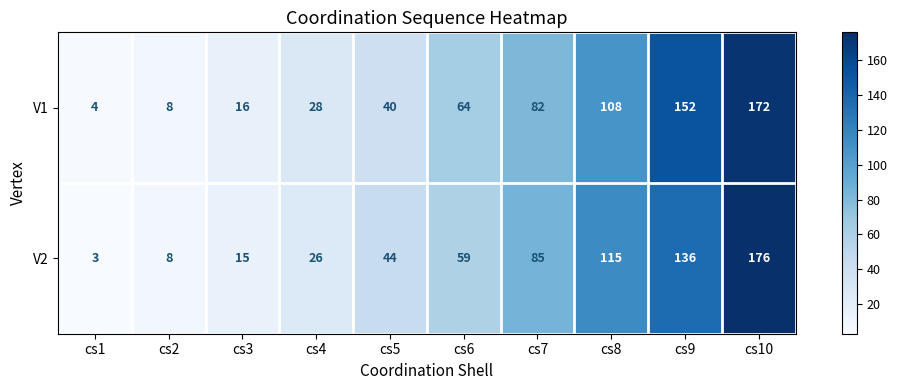

Reading left to right, transcribe all the data shown in this chart.

V1: 4	8	16	28	40	64	82	108	152	172
V2: 3	8	15	26	44	59	85	115	136	176